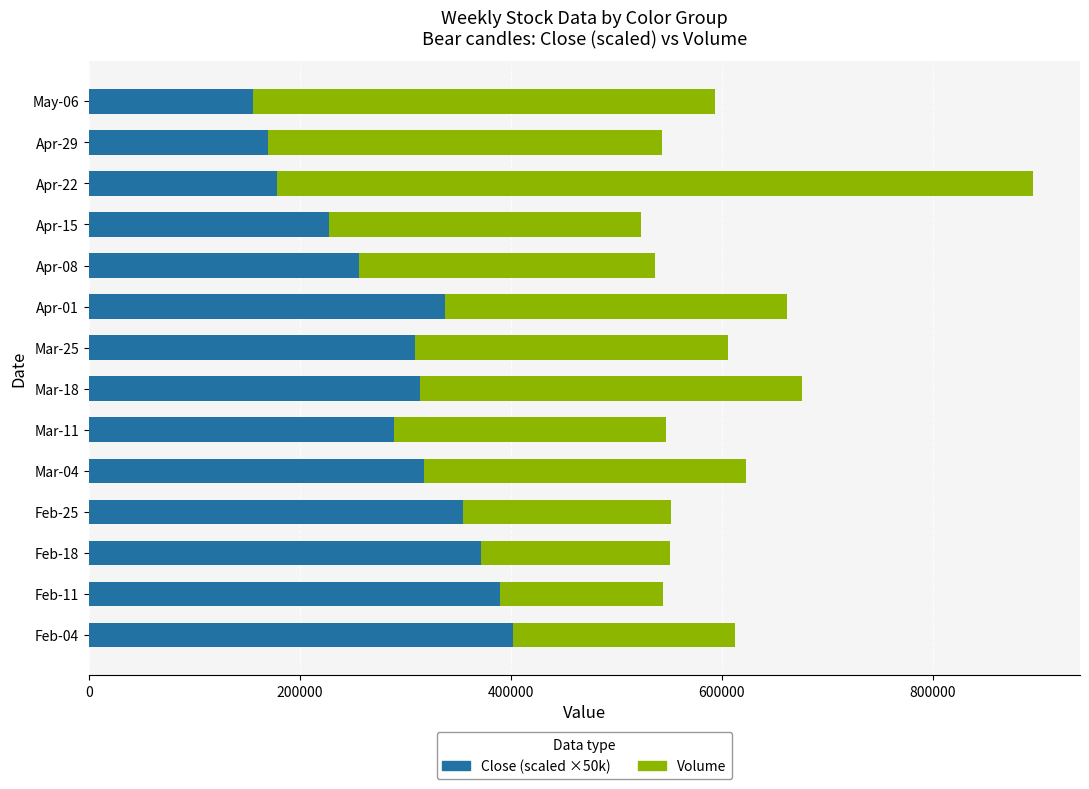

What is the total value across all series at Apr-15?

523410.0